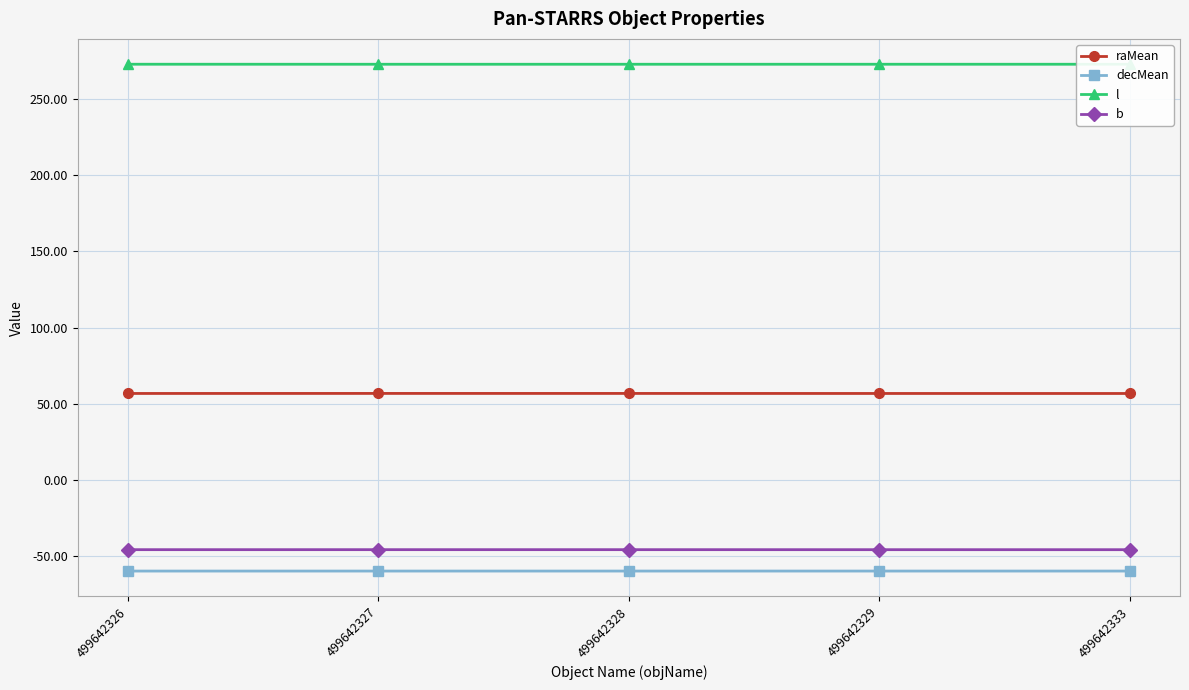

What is the total value across all series at 499642327?

224.2